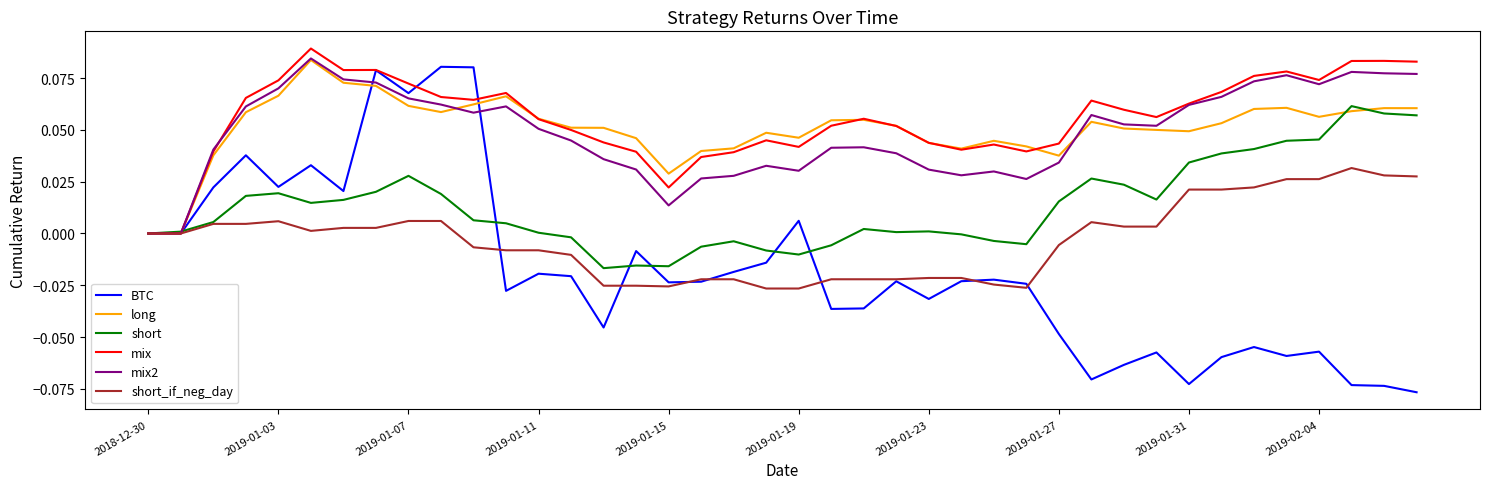

Which series has the largest range (max minus min)?

BTC